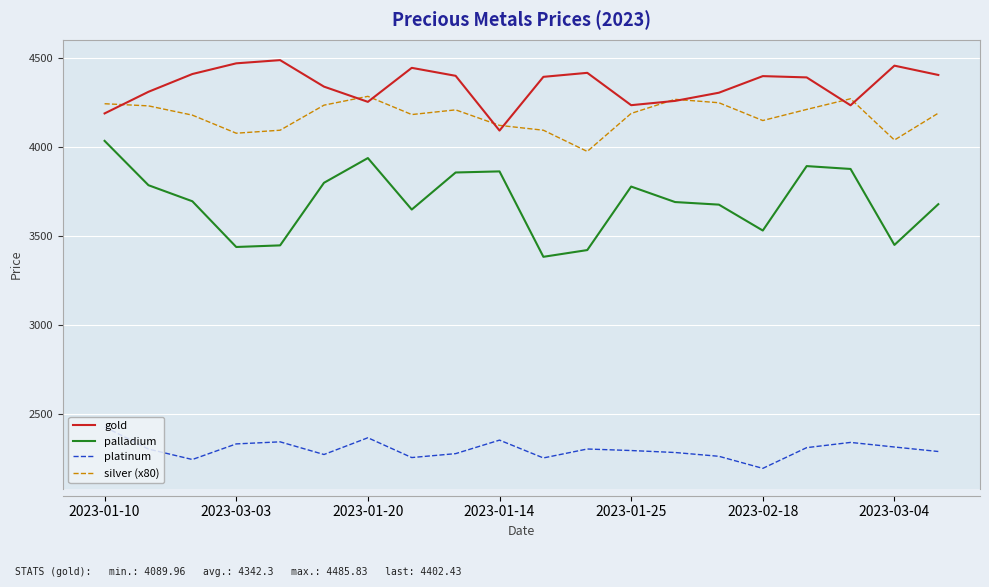

What is the sum of all palladium values?

73836.7